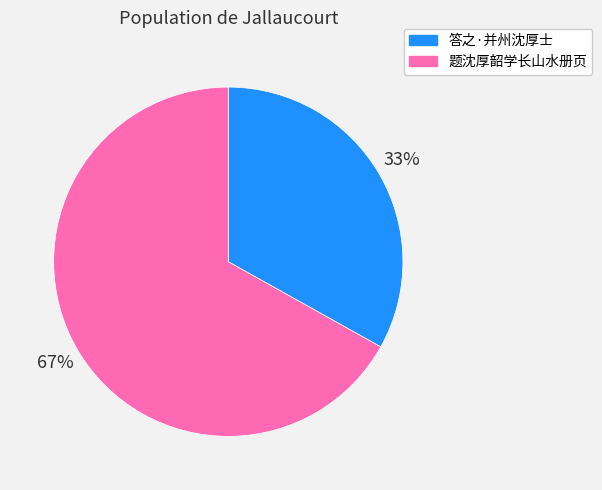

What is the largest slice in the pie chart?

题沈厚韶学长山水册页